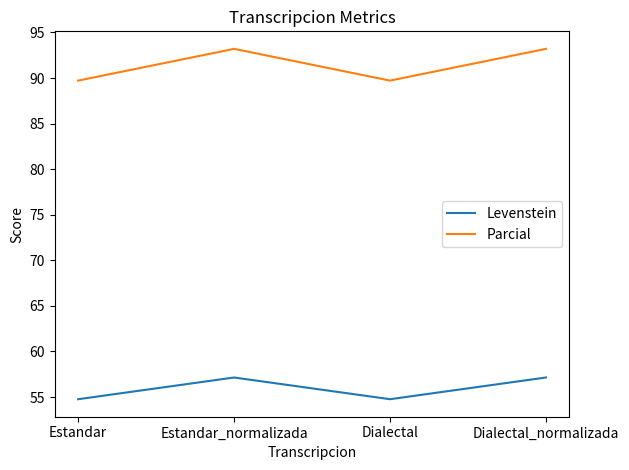

Where does the Parcial series first go above 93?

Estandar_normalizada